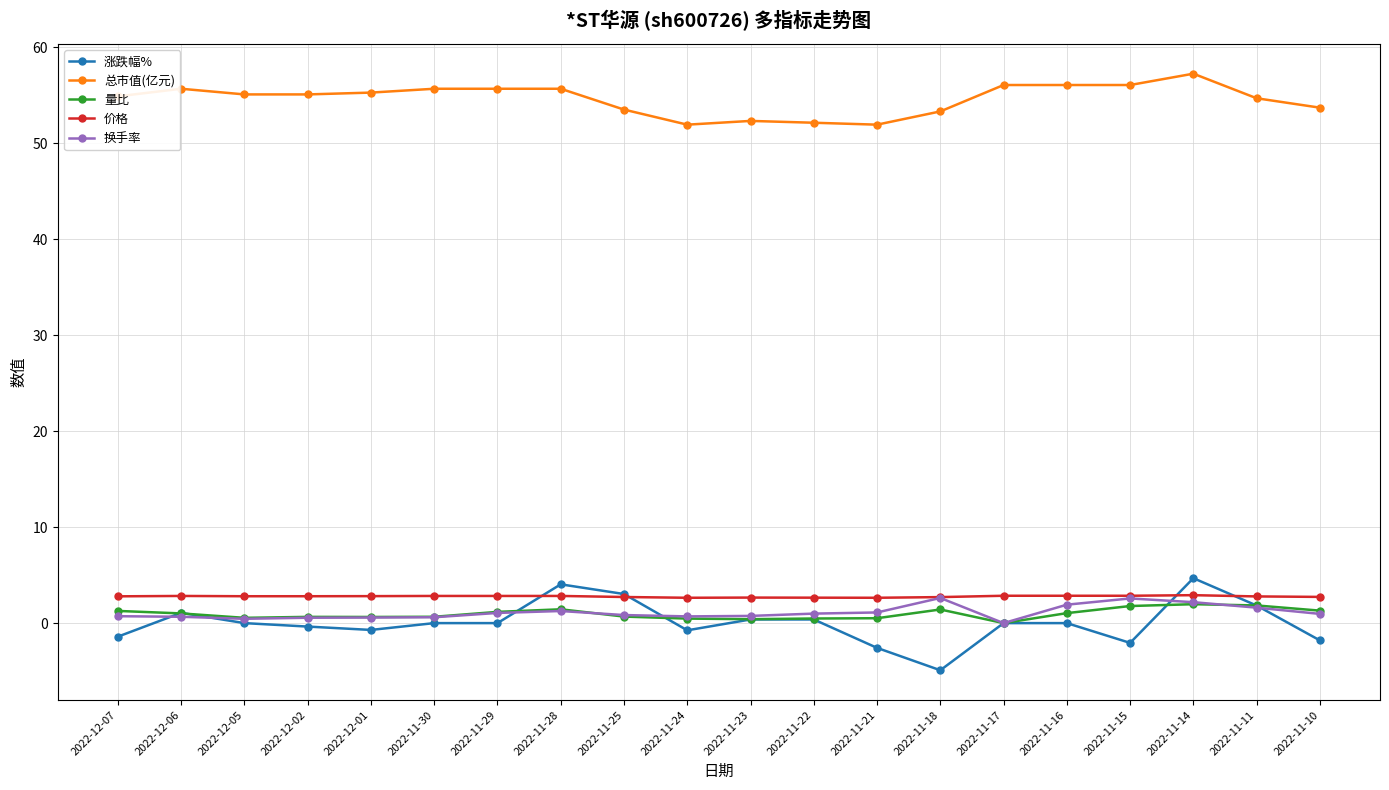

What is the lowest value of the 价格 series?

2.6